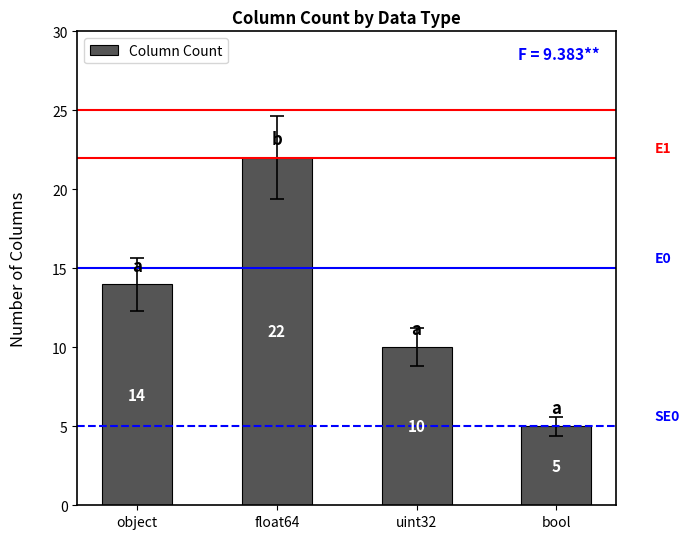

What is the value of the 2nd bar from the left?

22